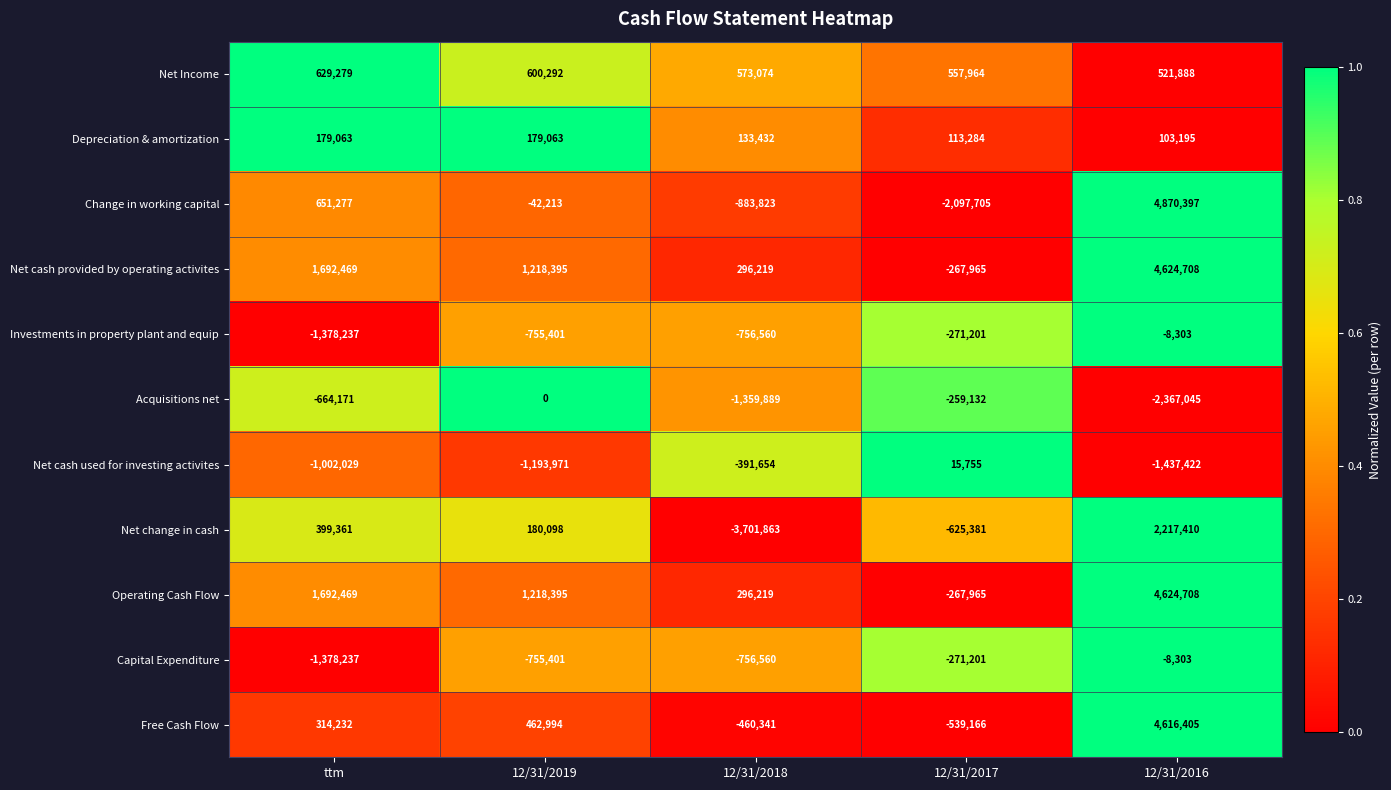

List the labels in order of Net cash used for investing activites value, smallest first.

12/31/2016, 12/31/2019, ttm, 12/31/2018, 12/31/2017